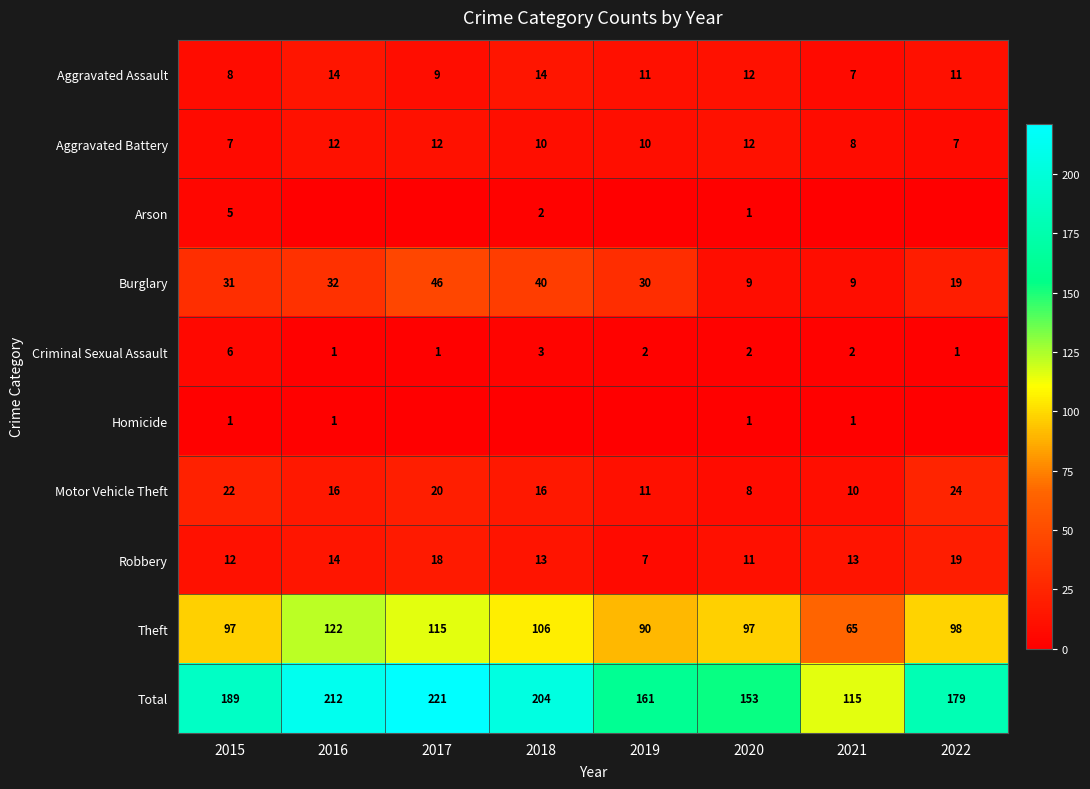

The Motor Vehicle Theft series shows 10 at 2021. True or false?

True